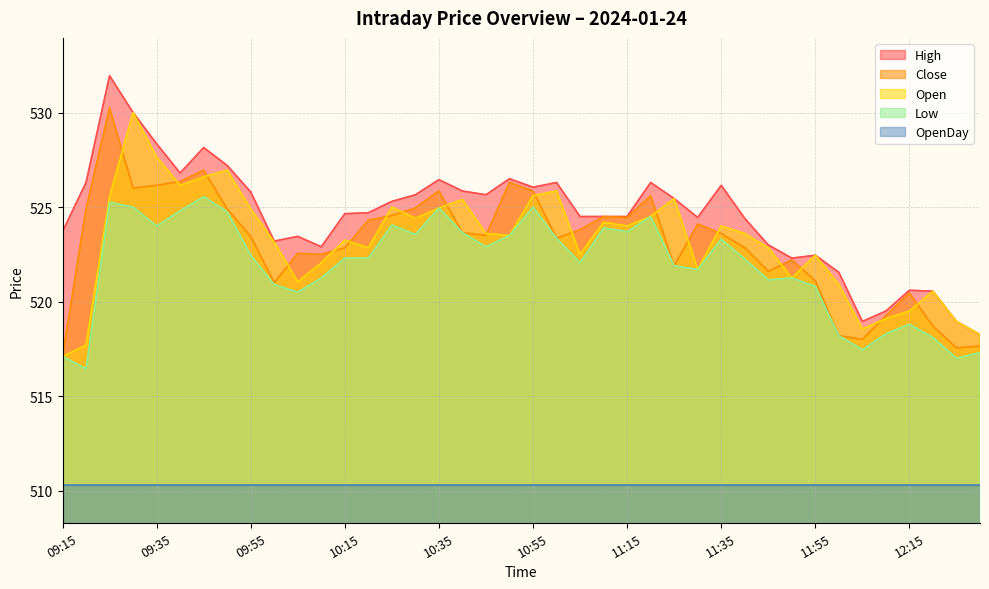

Where is the first local maximum for Open?

09:30